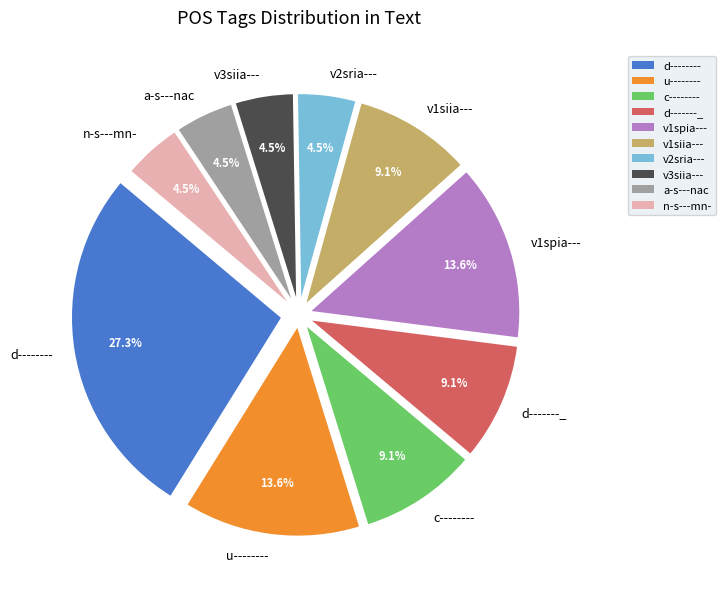

Combined, do d-------- and n-s---mn- account for over 50%?

No